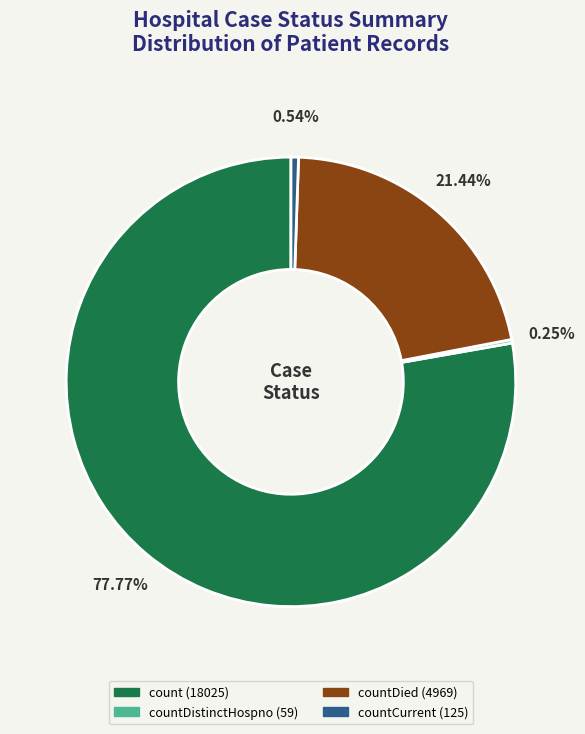

Is there a majority slice in this chart?

Yes